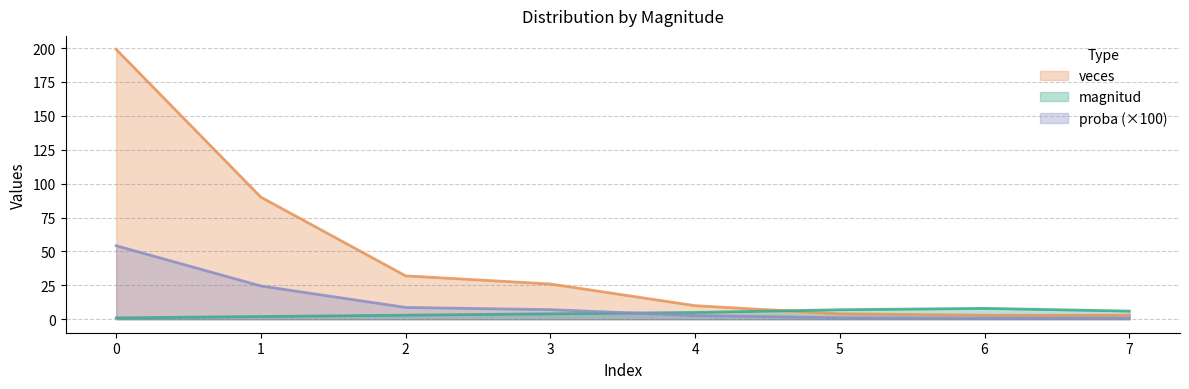

Is the value of magnitud at 4 greater than the value of veces at 5?

Yes